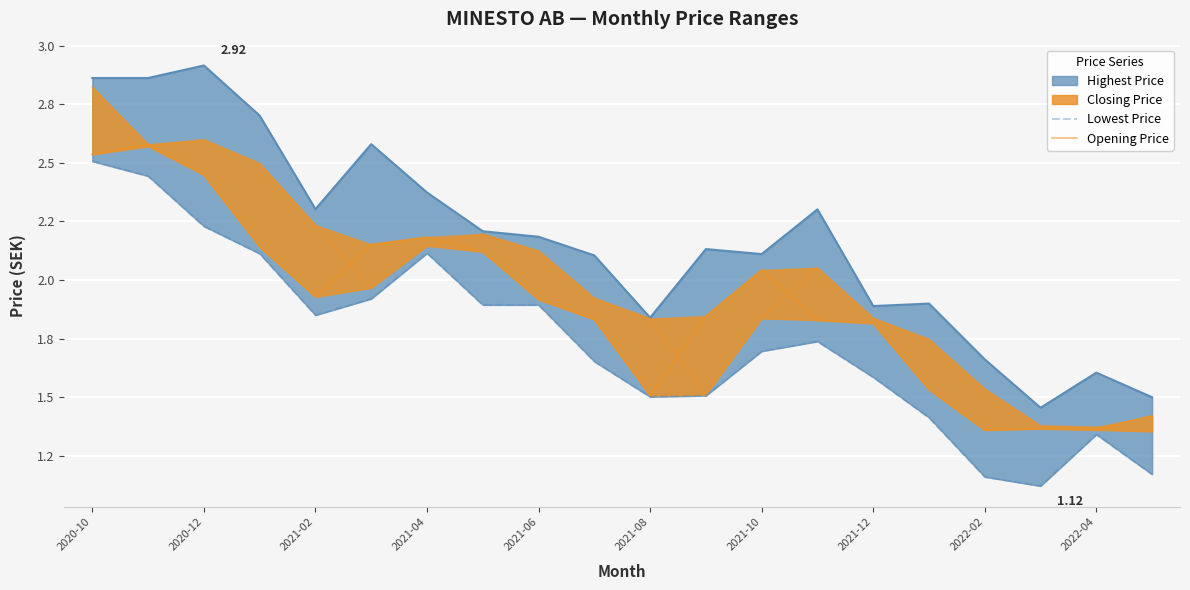

How many lines are shown in the chart?

2